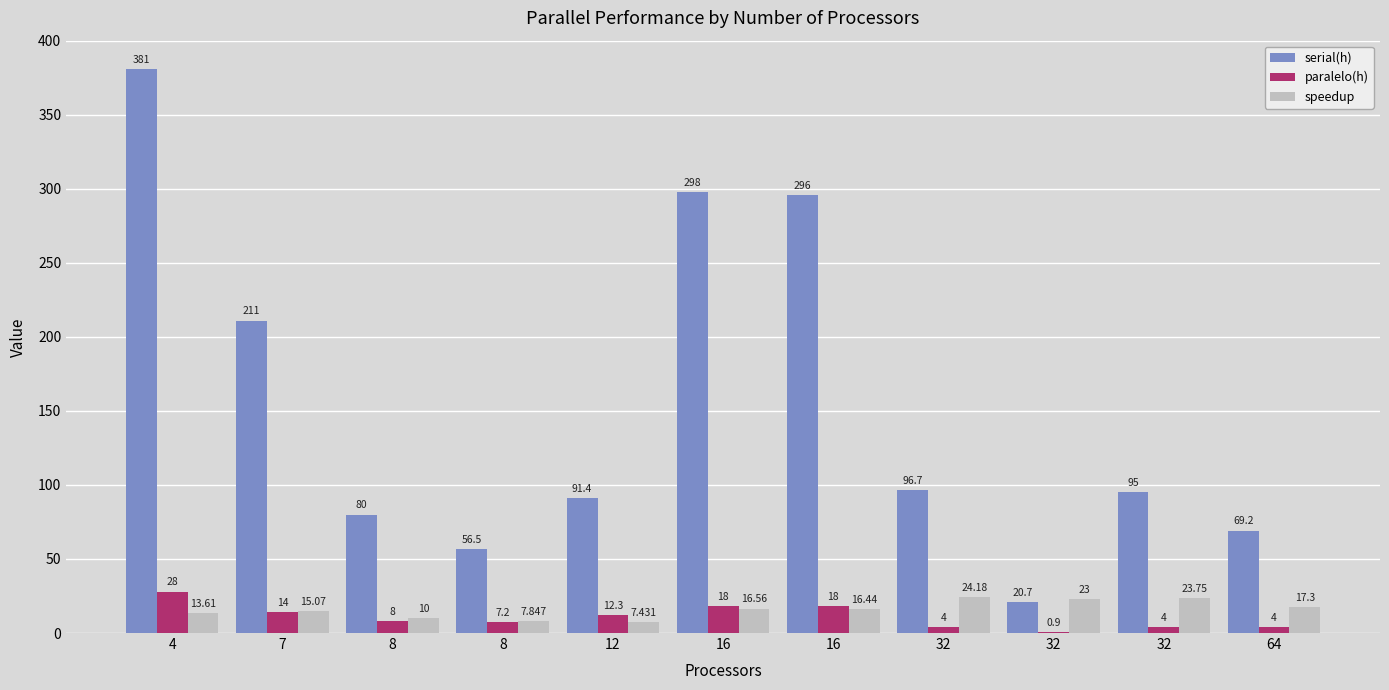

Count the number of categories in the chart.

11